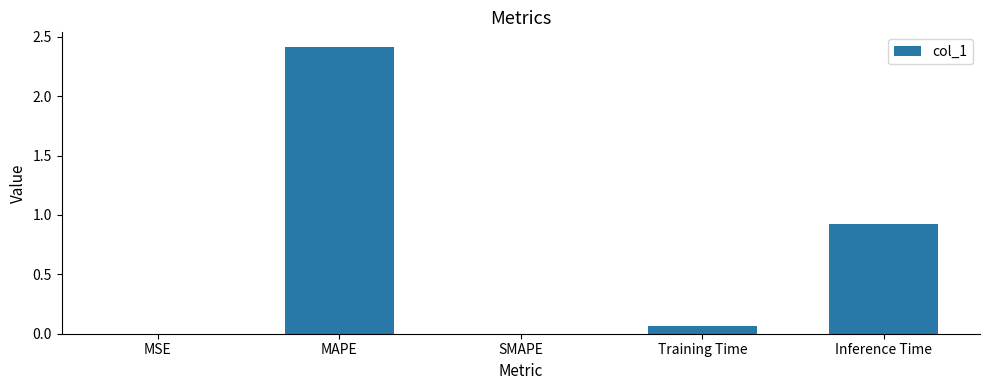

What is the maximum value shown in the chart?

2.4